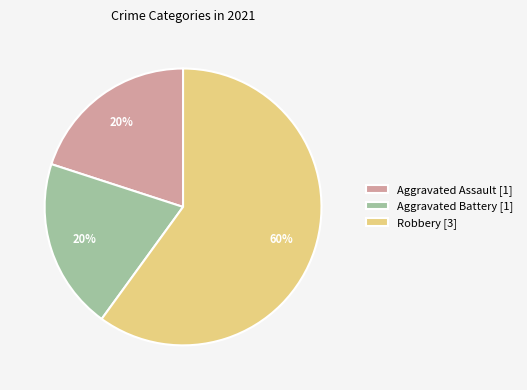

Is there any slice that represents more than half of the pie?

Yes